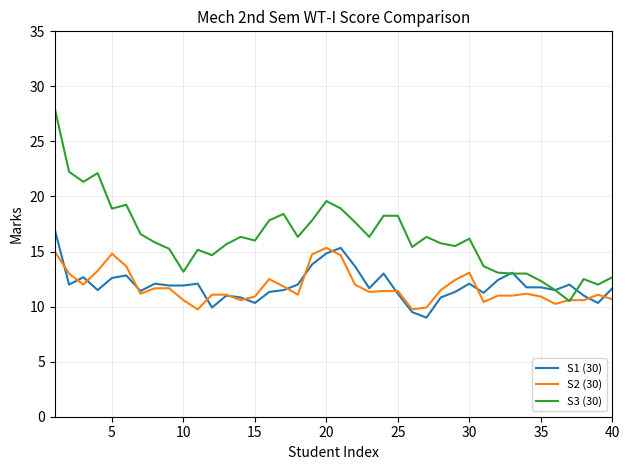

True or false: S3 (30) has more than 0 interior local peaks.

True